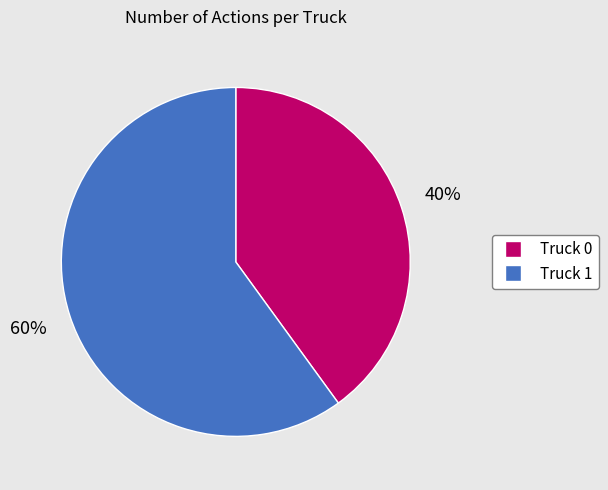

Do Truck 1 and Truck 0 together represent more than half of the pie?

Yes